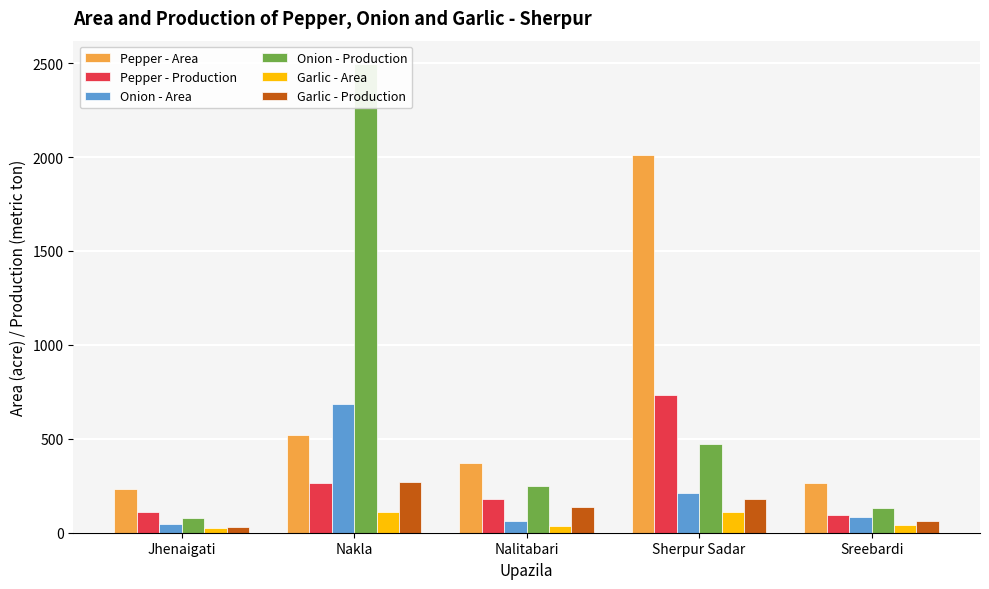

What is the total value across all series at Nalitabari?

1033